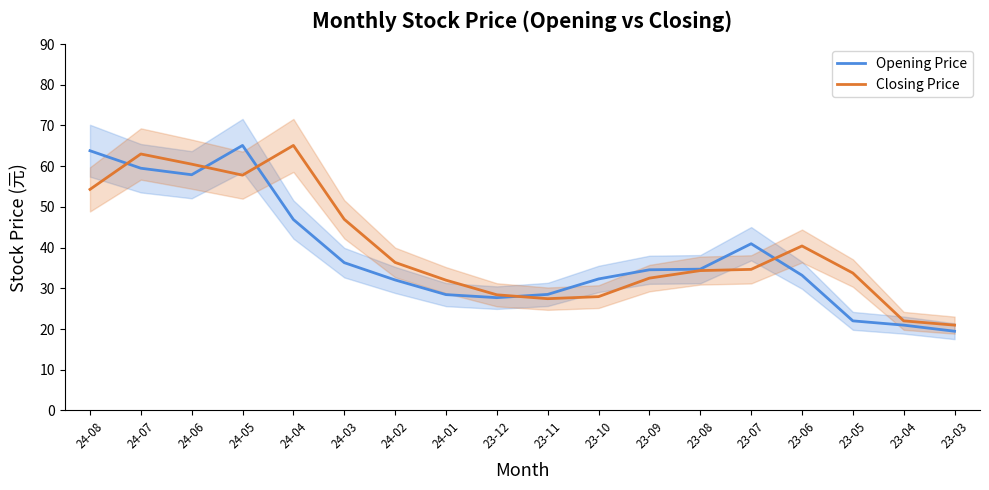

Does the chart have visible grid lines?

No